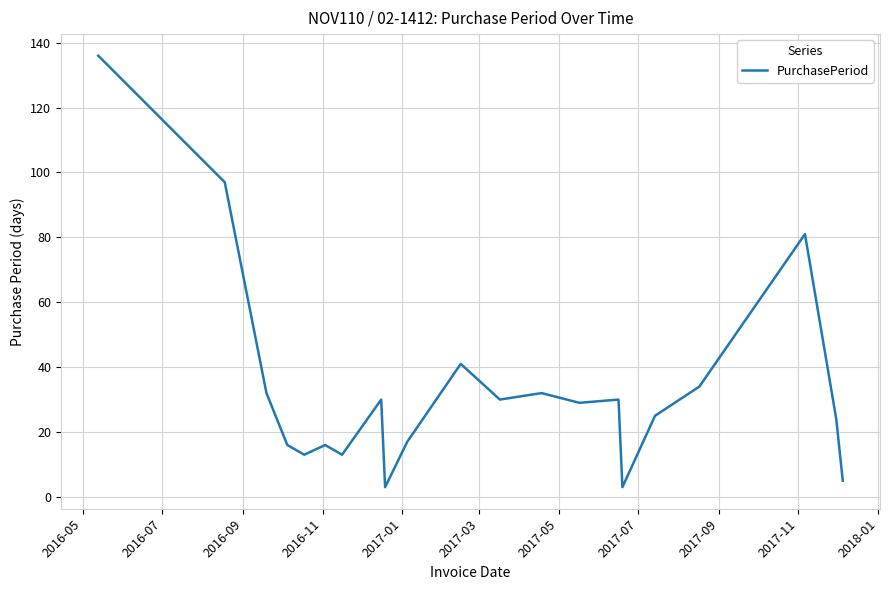

What is the greatest value displayed?

136